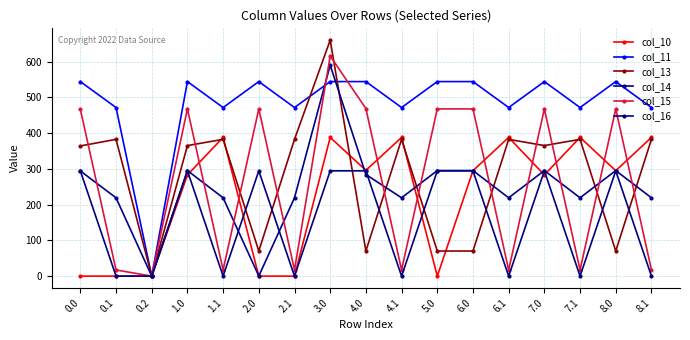

Reading right to left, transcribe all the data shown in this chart.

col_10: 388.1	295.0	388.1	283.1	388.1	295.0	0.0	388.1	296.0	388.1	0.0	0.0	388.1	283.1	0.0	0.0	0.0
col_11: 471.7	544.3	471.7	544.3	471.7	544.3	544.3	471.7	544.3	544.3	471.7	544.3	471.7	544.3	0.0	471.7	544.3
col_13: 382.7	70.2	382.7	365.2	382.7	70.2	70.2	382.7	70.2	660.2	382.7	70.2	382.7	365.2	0.0	382.7	364.2
col_14: 219.2	295.3	219.2	295.3	219.2	295.3	295.3	219.2	284.3	590.3	219.2	0.3	219.2	295.3	0.0	219.2	294.3
col_15: 17.3	467.8	17.3	467.8	17.3	467.8	467.8	17.3	468.8	615.9	17.3	467.8	17.3	467.8	0.0	17.3	466.8
col_16: 0.0	294.5	0.0	294.5	0.0	294.5	294.5	0.0	294.5	294.5	0.0	294.5	0.0	294.5	0.0	0.0	294.5